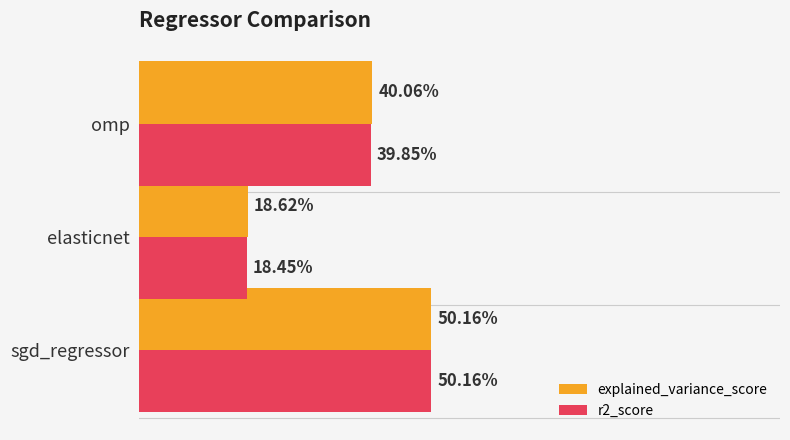

At how many categories does at least one series exceed 0?

3